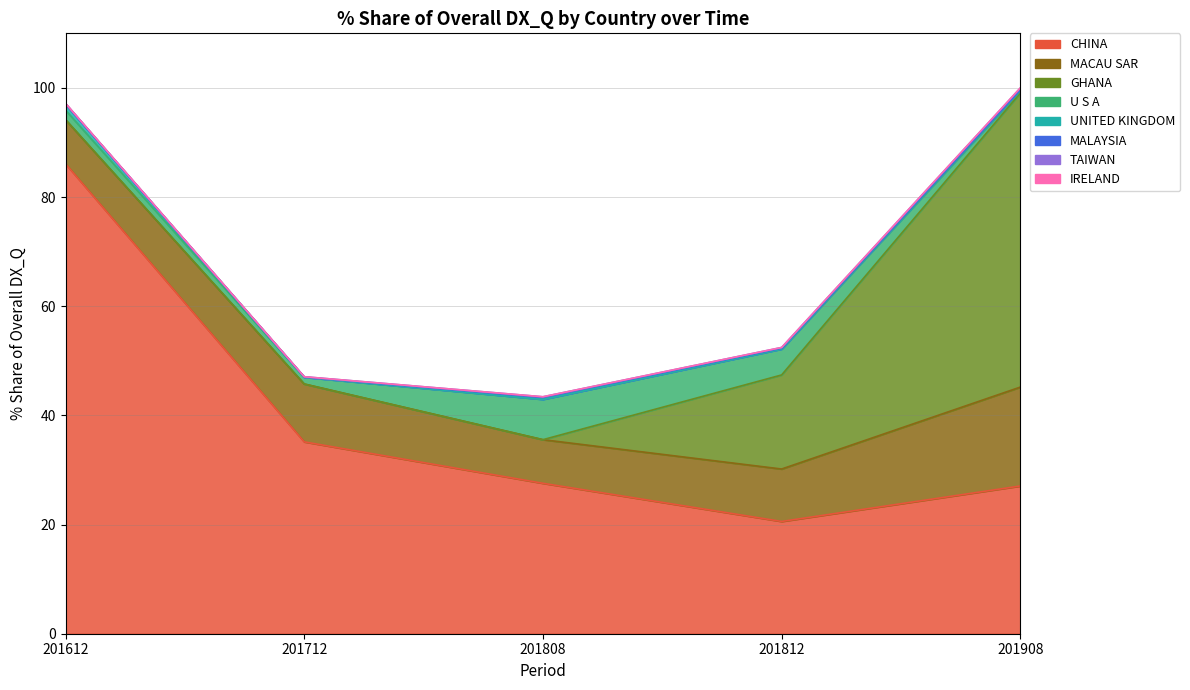

True or false: share_201812 has a value of 20.6 at share_201612.

True